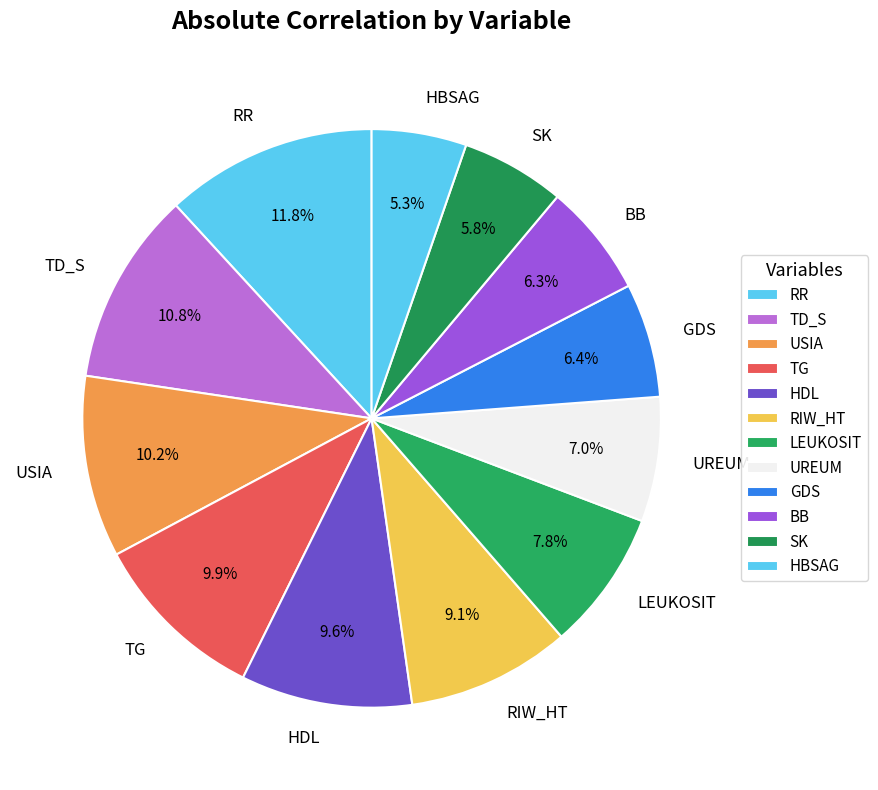

The LEUKOSIT slice represents 8% of the pie. True or false?

True